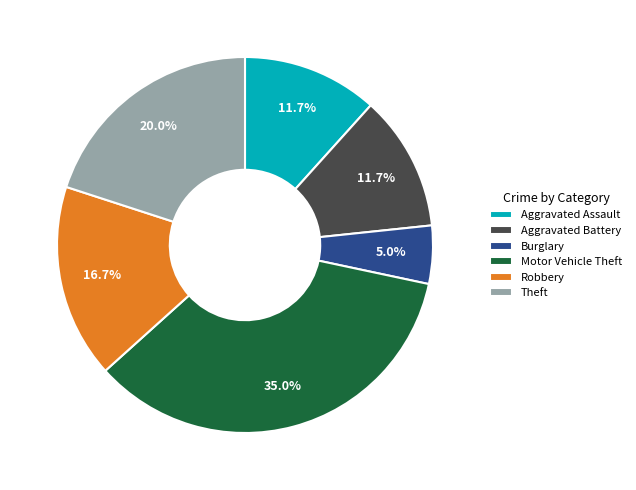

Between Robbery and Burglary, which is larger?

Robbery